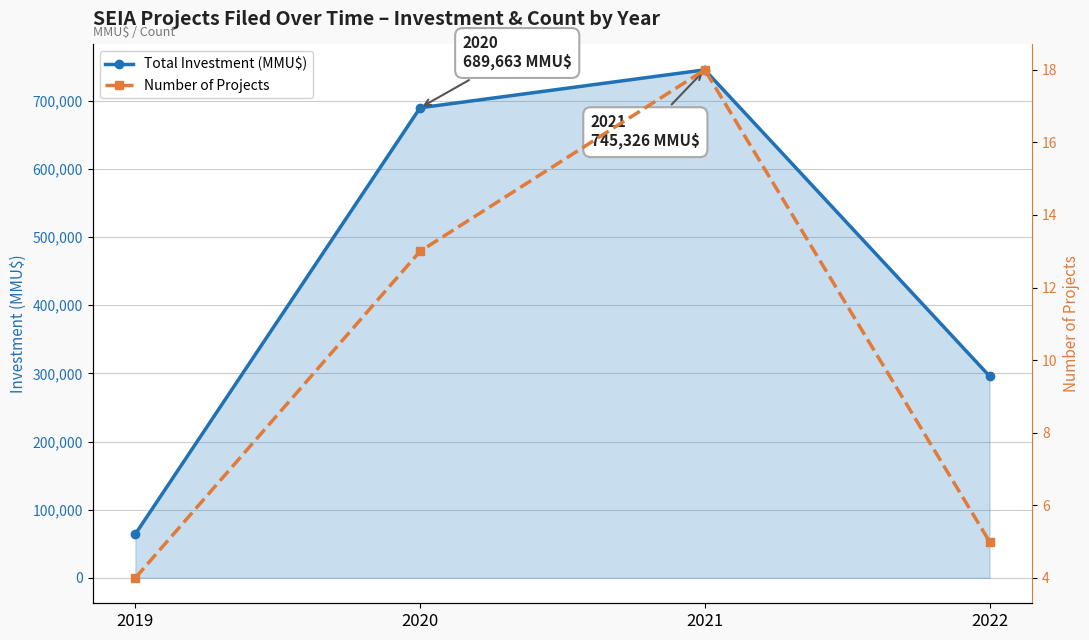

Which has a higher value, 2020 or 2019?

2020